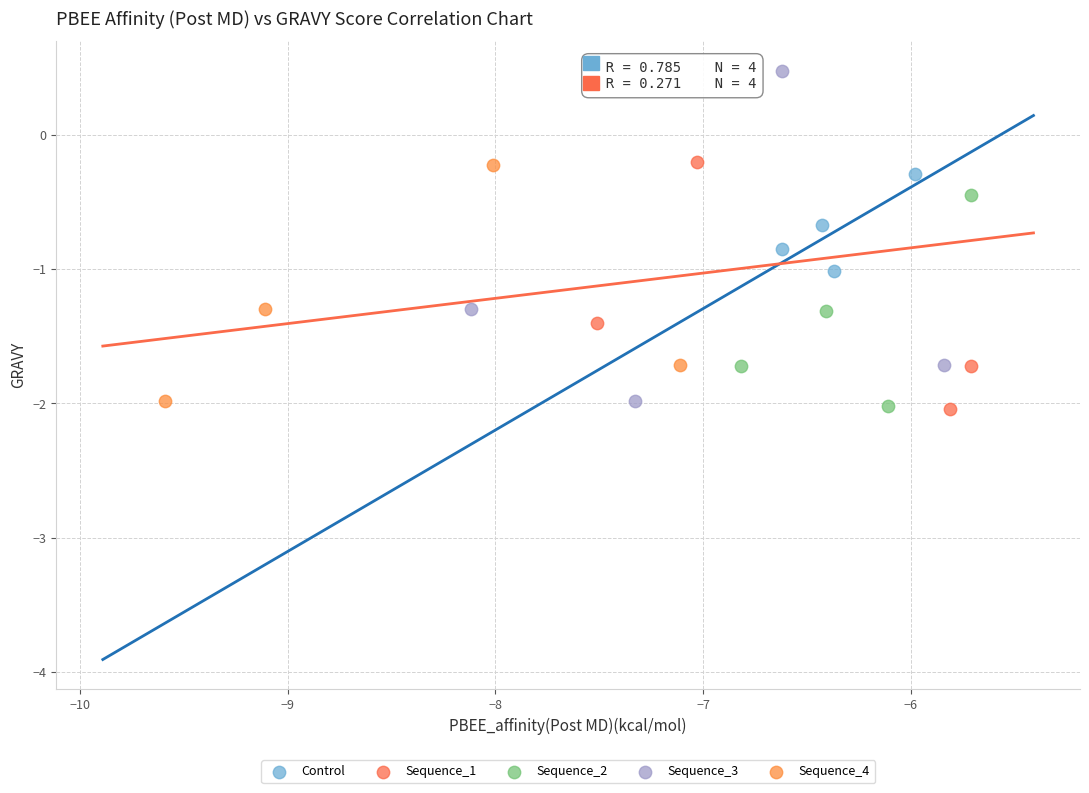

Which series has the largest Y range (max minus min)?

Sequence_3